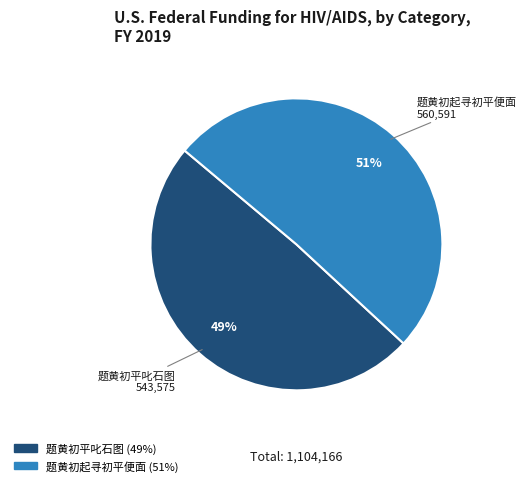

Is there a majority slice in this chart?

Yes